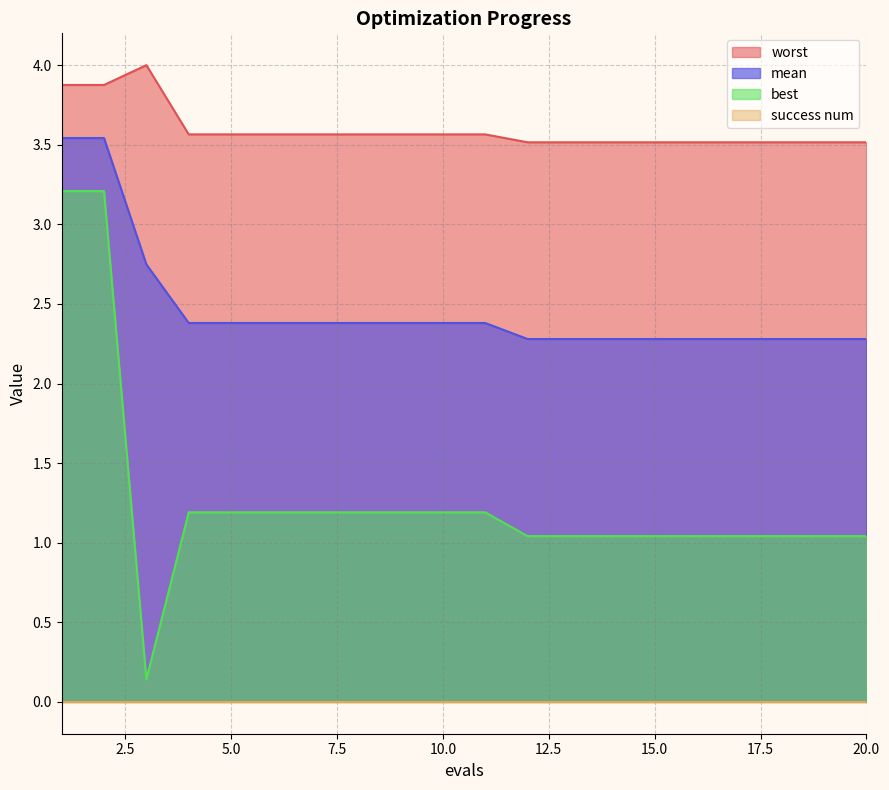

Which label corresponds to the largest value in the chart?

3